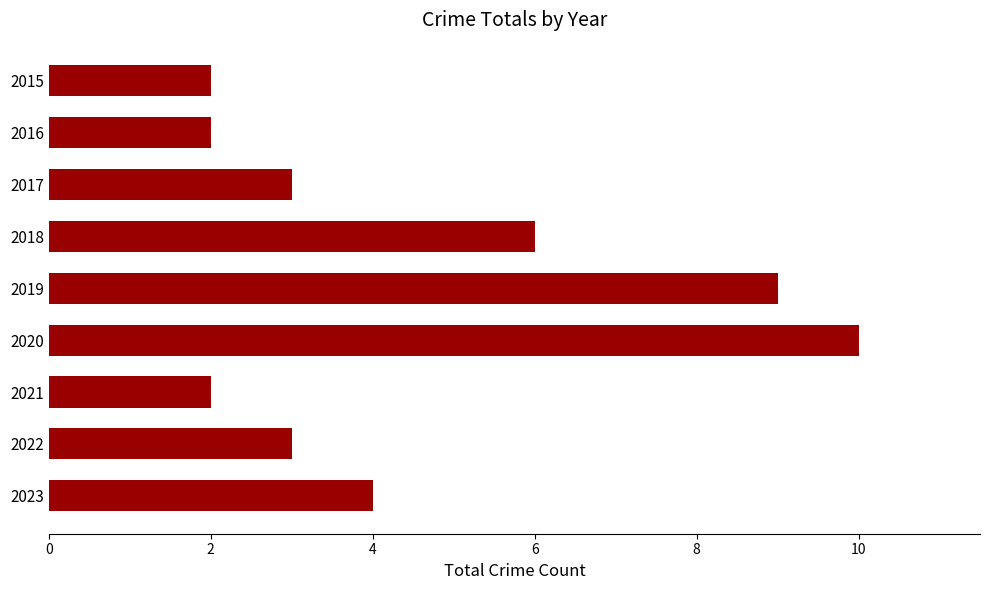

At which category does the chart reach its peak across all series?

2020